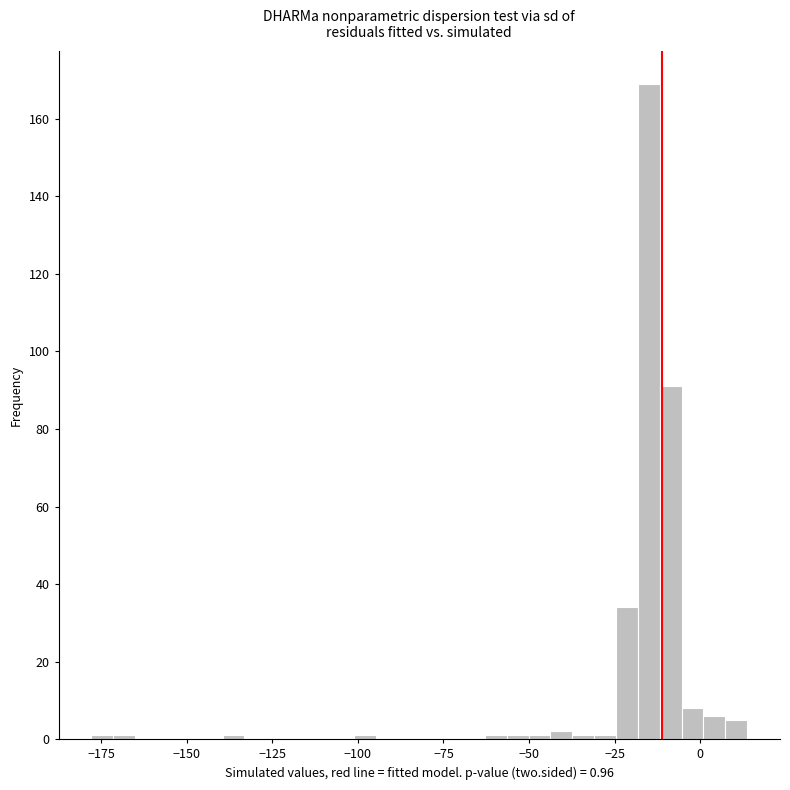

Read against the x-axis, roughly where is the centre of the tallest bar?

-15